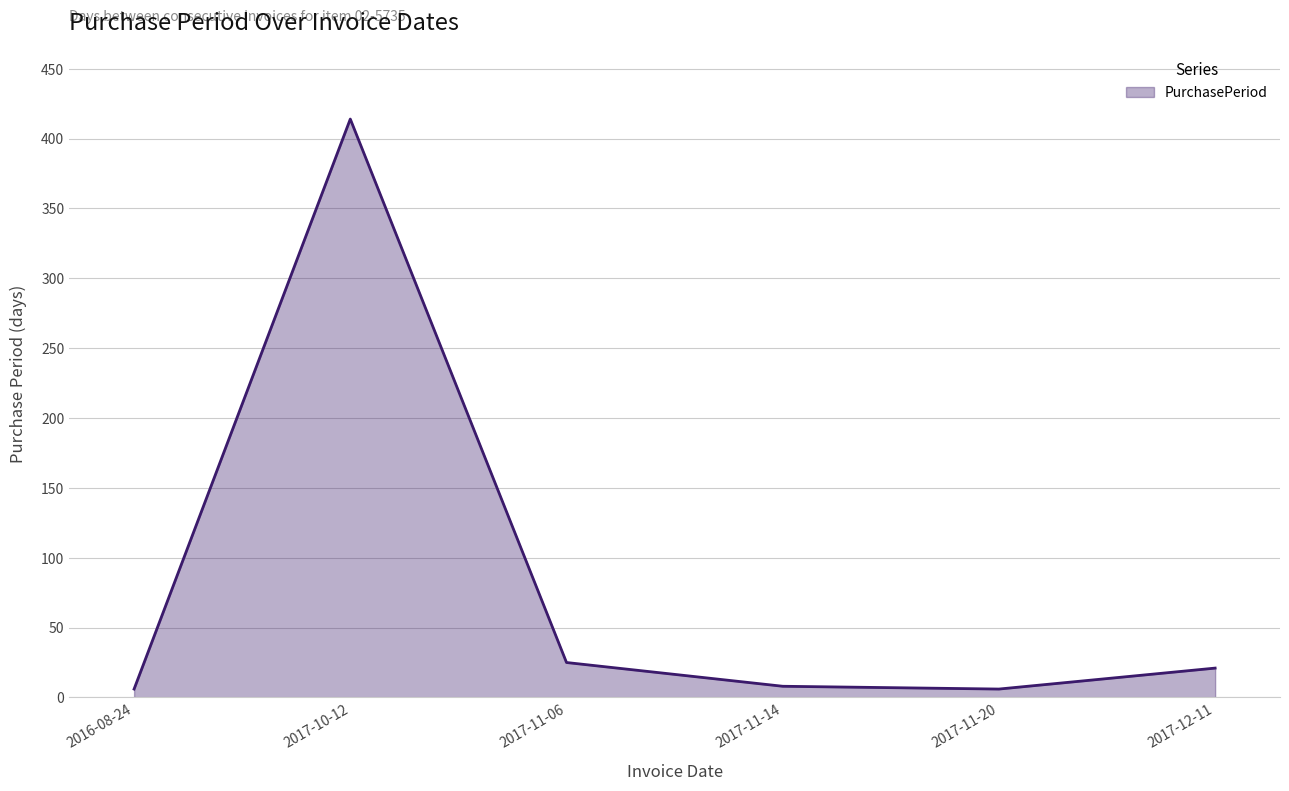

Does the chart display data point markers on the line(s)?

No